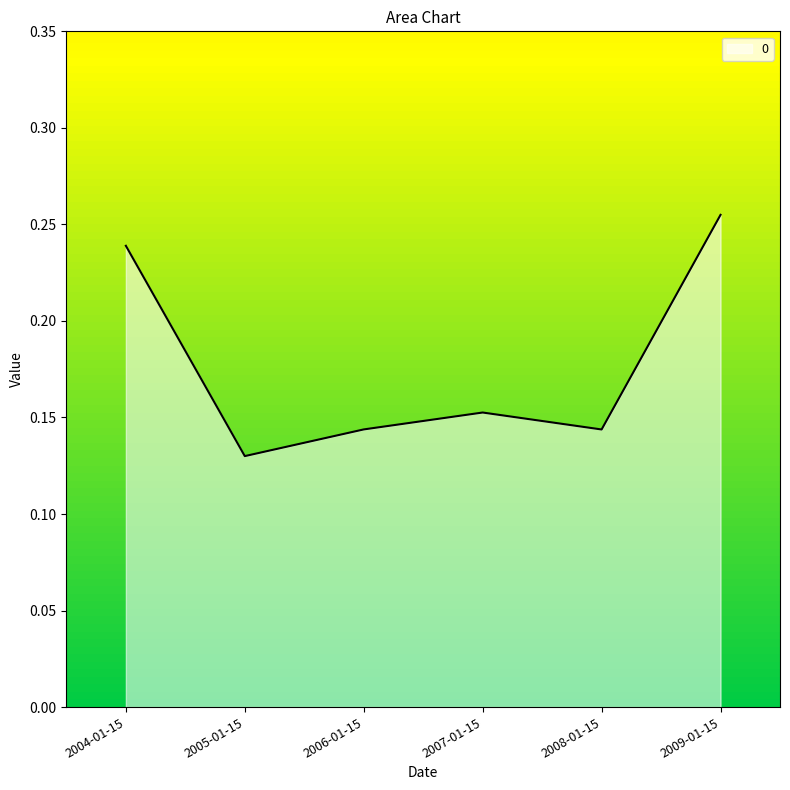

At which category does the chart reach its minimum across all series?

2005-01-15